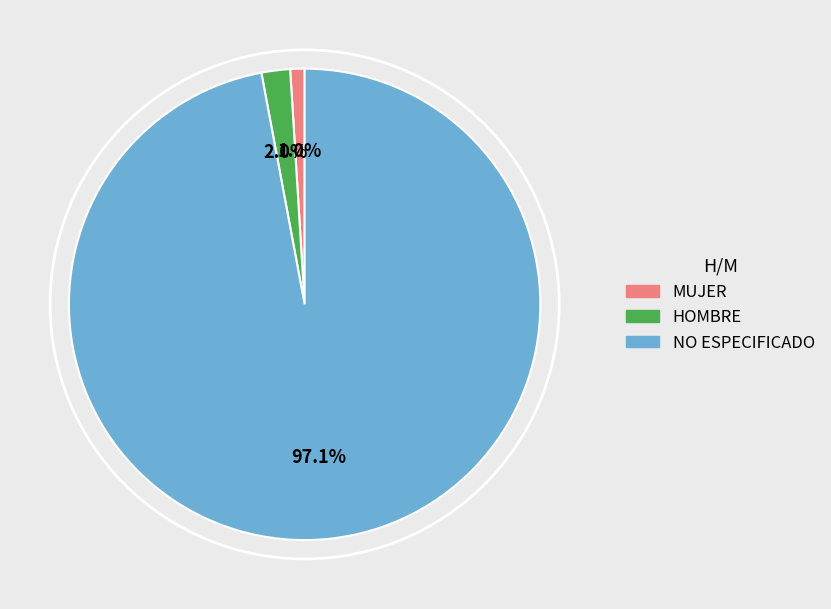

What portion of the pie excludes HOMBRE?

98.0%